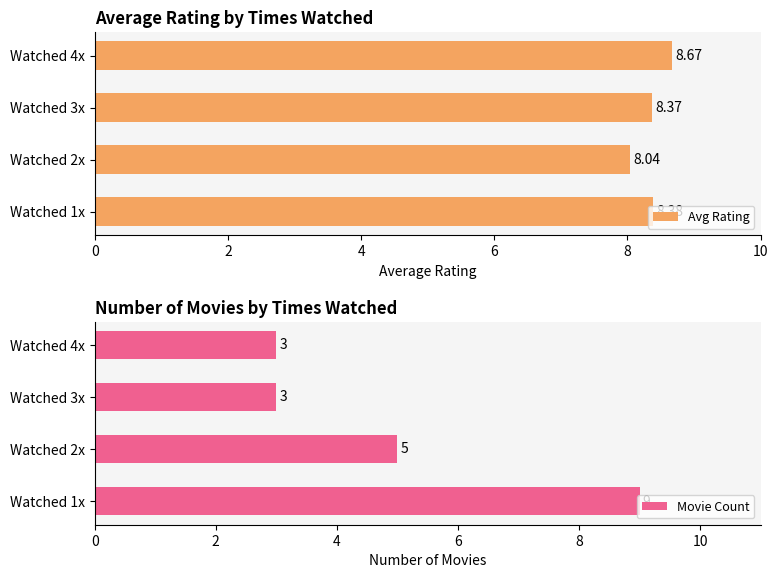

How many groups of bars are there?

4